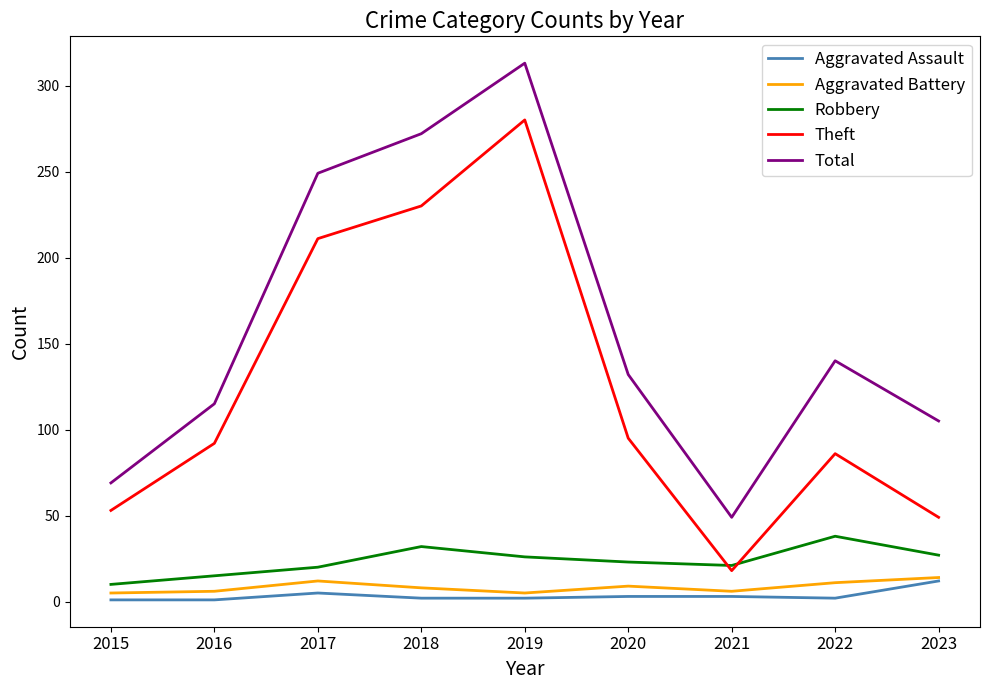

True or false: Robbery and Aggravated Assault intersect in this chart.

False